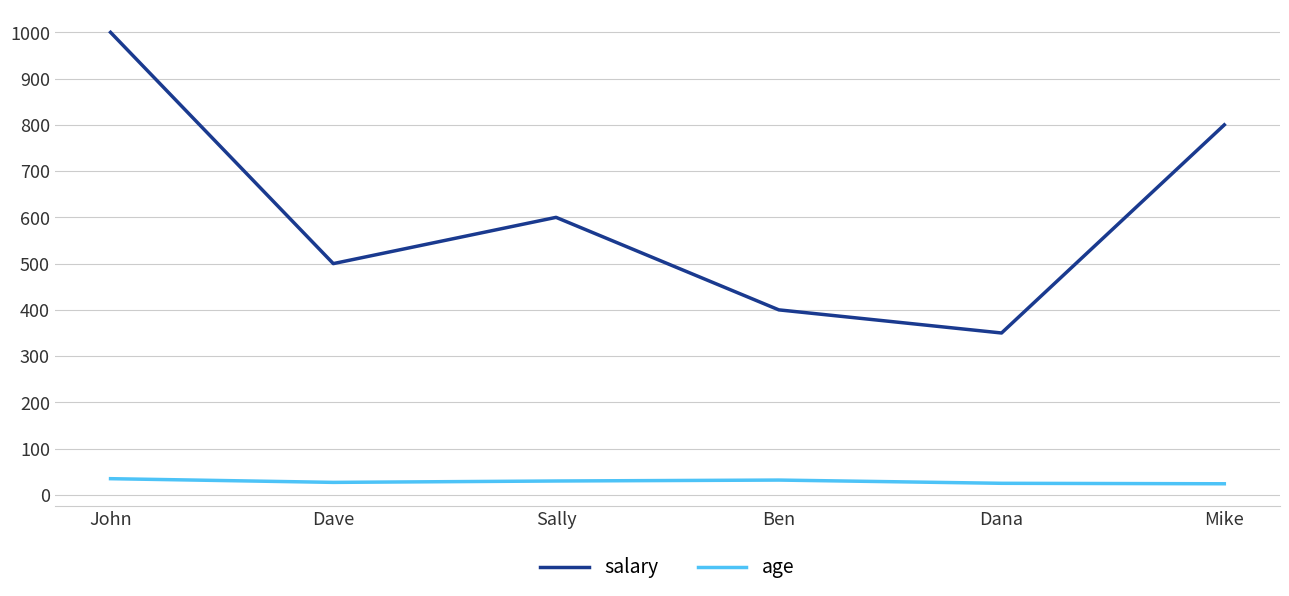

What is the difference between the salary values at John and Dana?

650